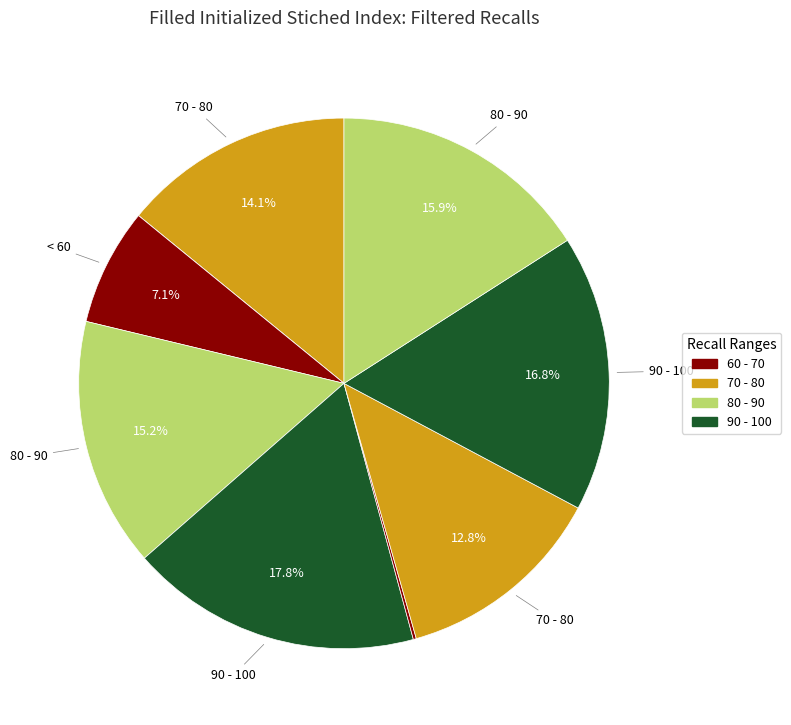

Count the number of slices in the pie.

9